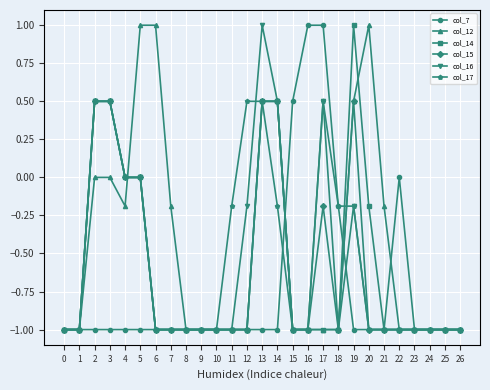

The col_15 series shows -0.5 at 8. True or false?

False